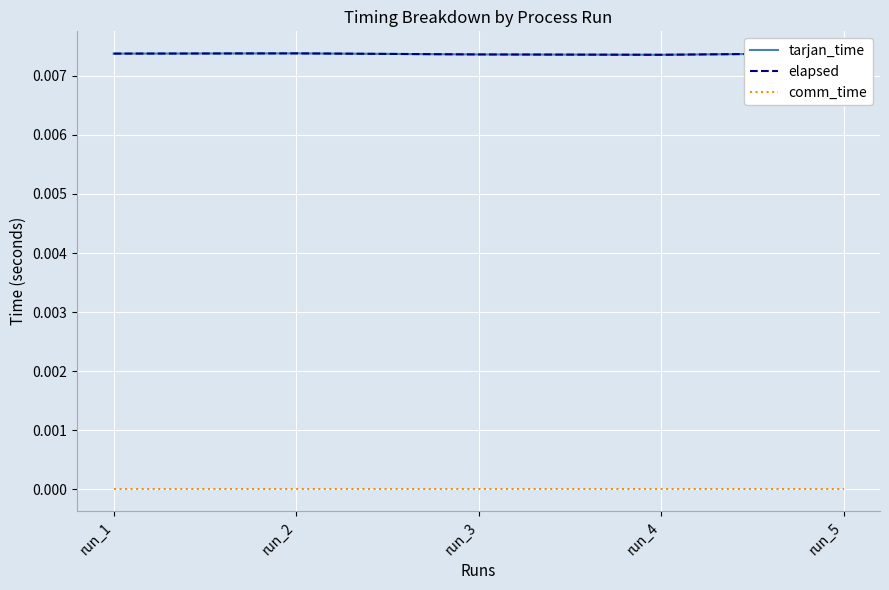

What are all the series names shown in the legend?

tarjan_time, elapsed, comm_time